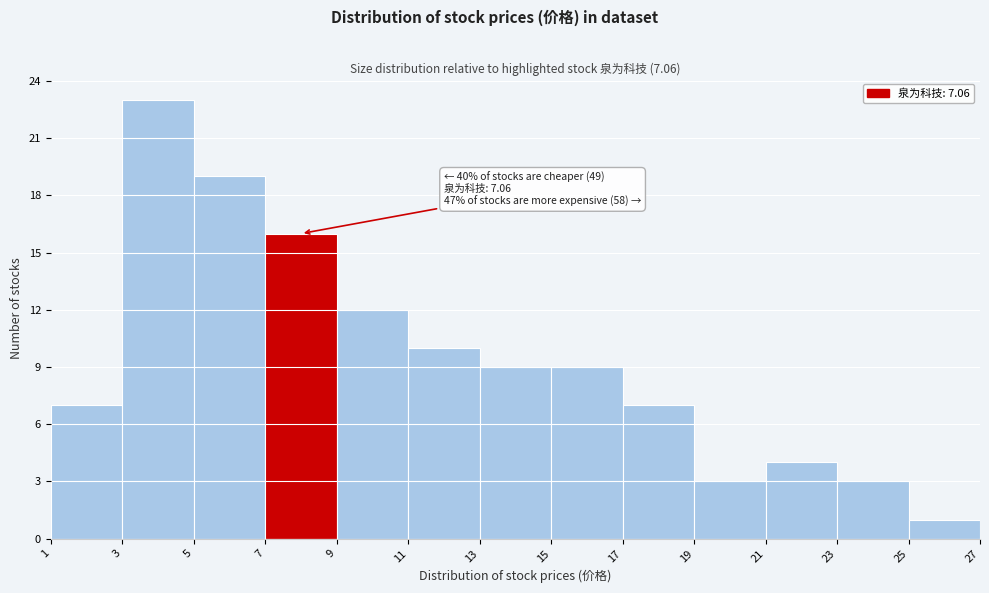

Over which range of the x-axis is the bar tallest?

3 to 5